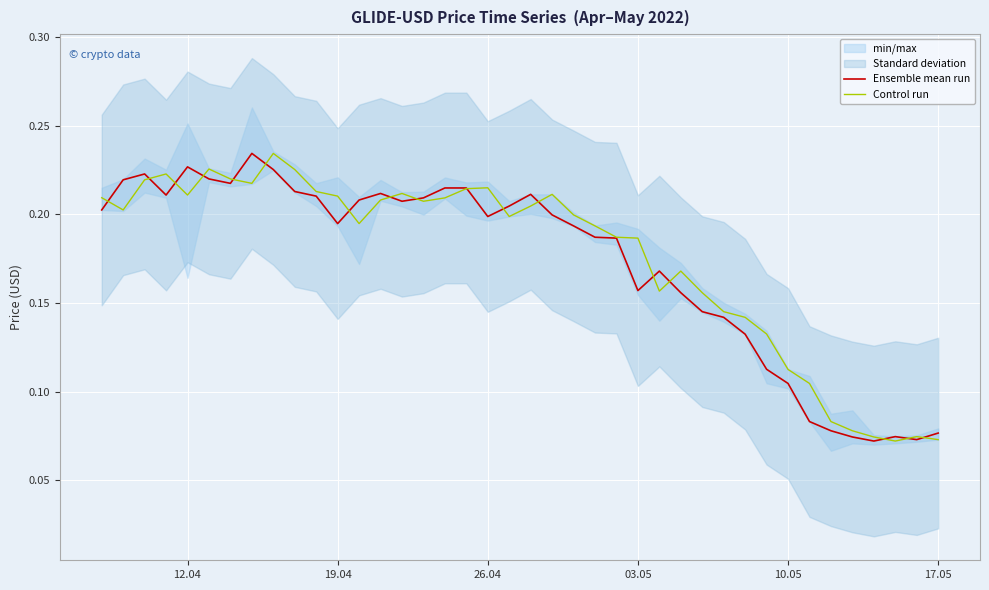

Is it true that Ensemble mean run equals 0.2 at 26.04?

True